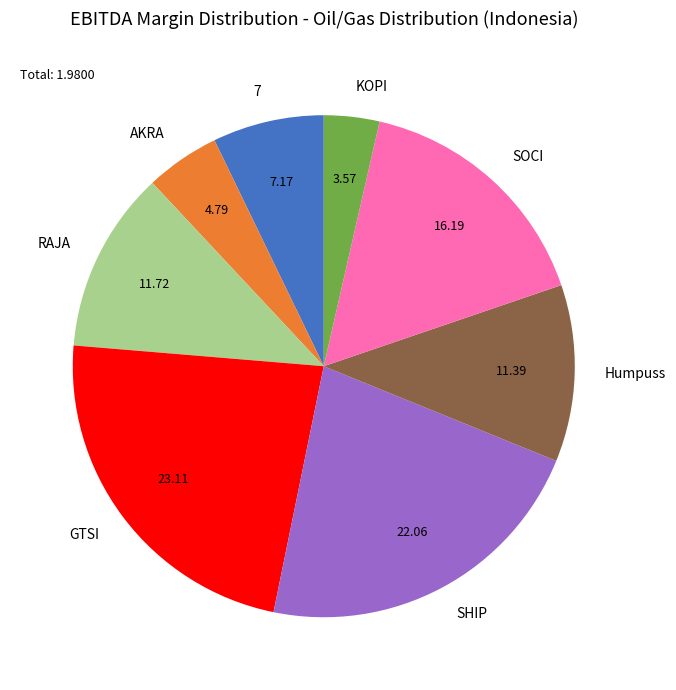

Is there any slice that represents more than half of the pie?

No